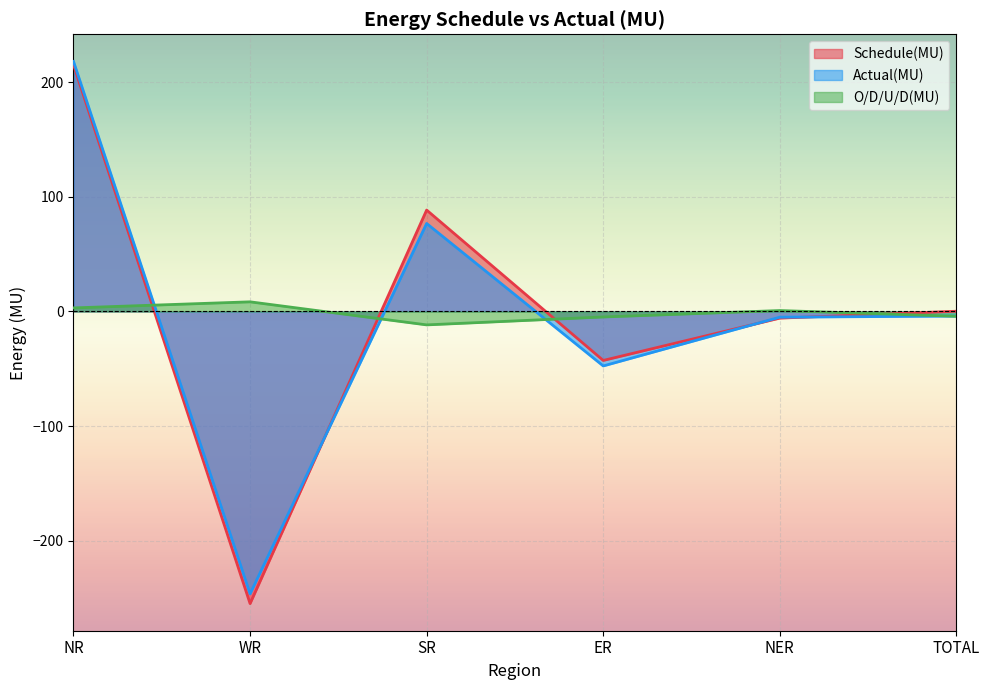

How many values in the Actual(MU) series exceed -4?

2